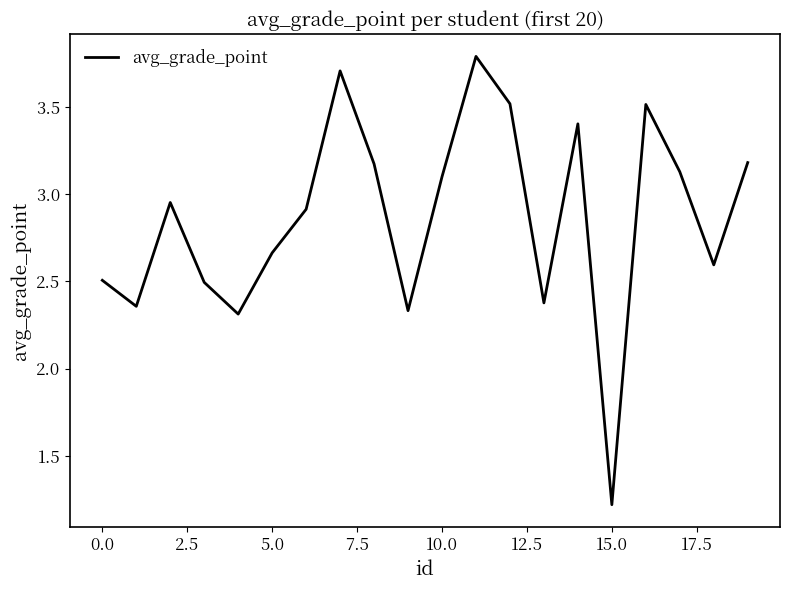

What is the difference between the maximum and minimum values?

2.6